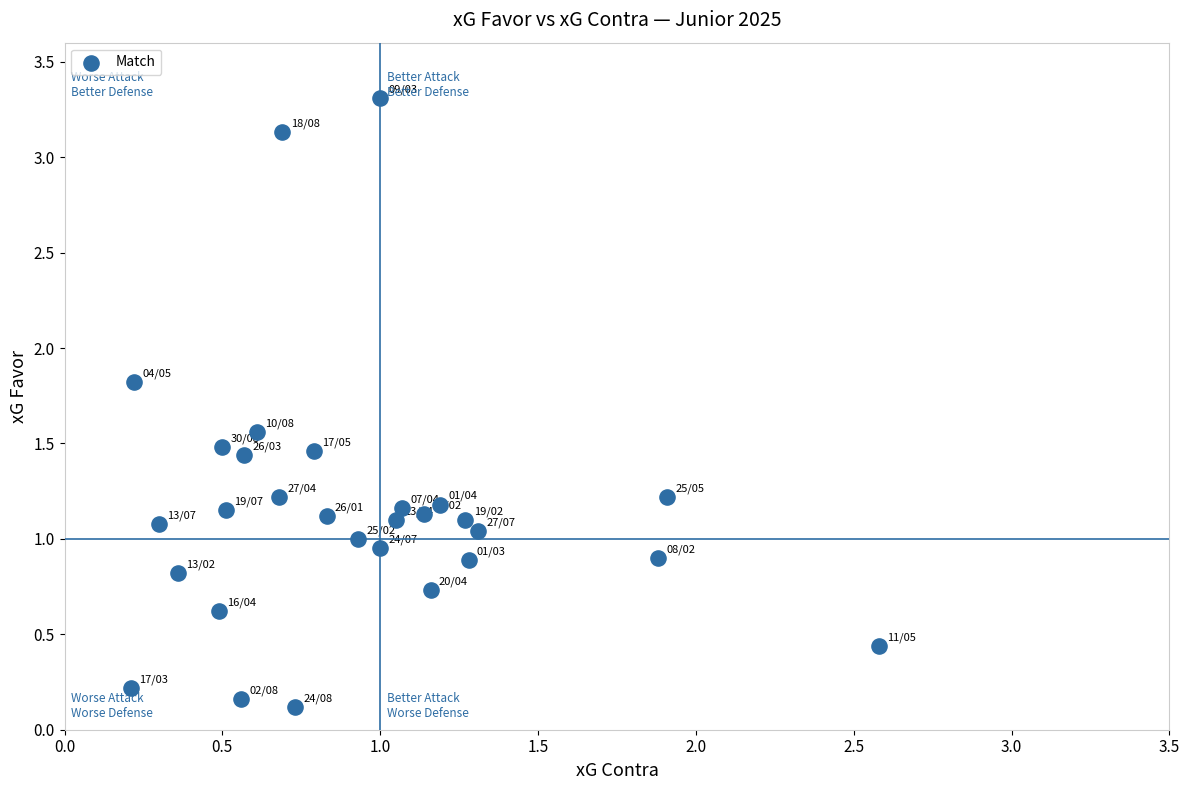

What is the range of X values (max minus min)?

2.4